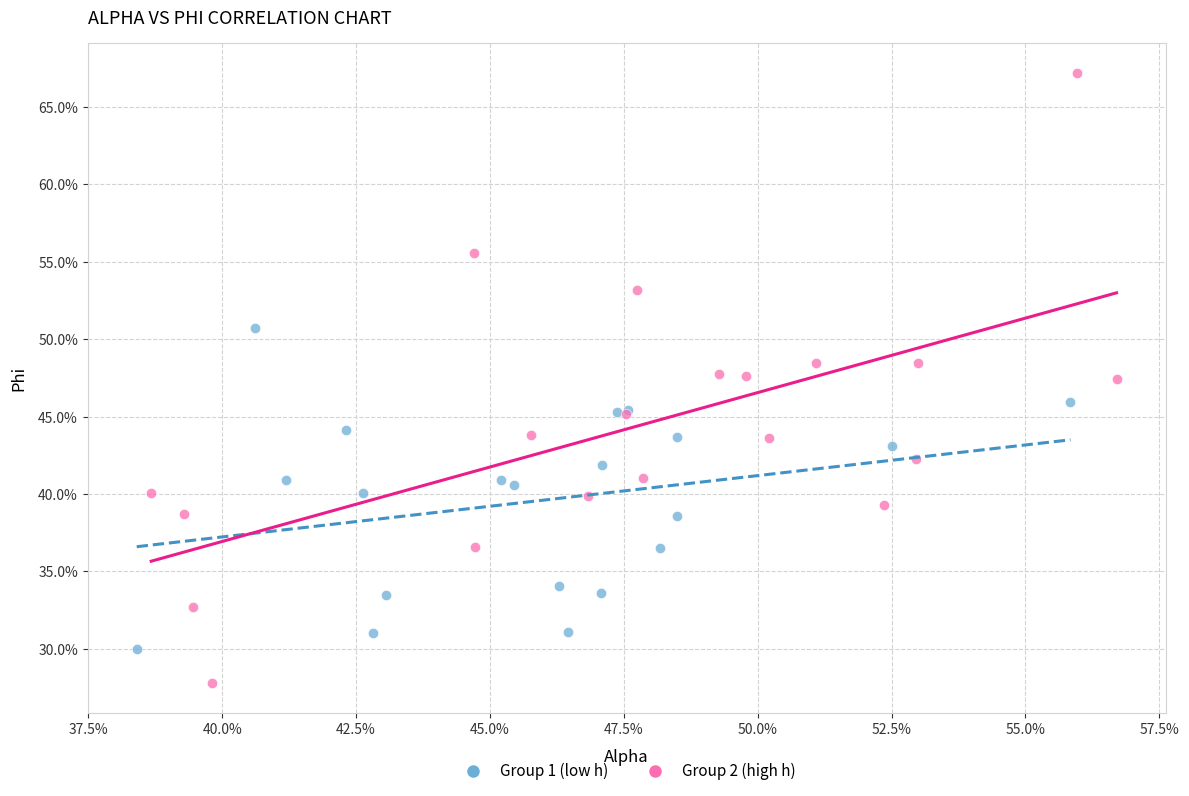

What are all the series names shown in the legend?

Group 1 (low h), Group 2 (high h)